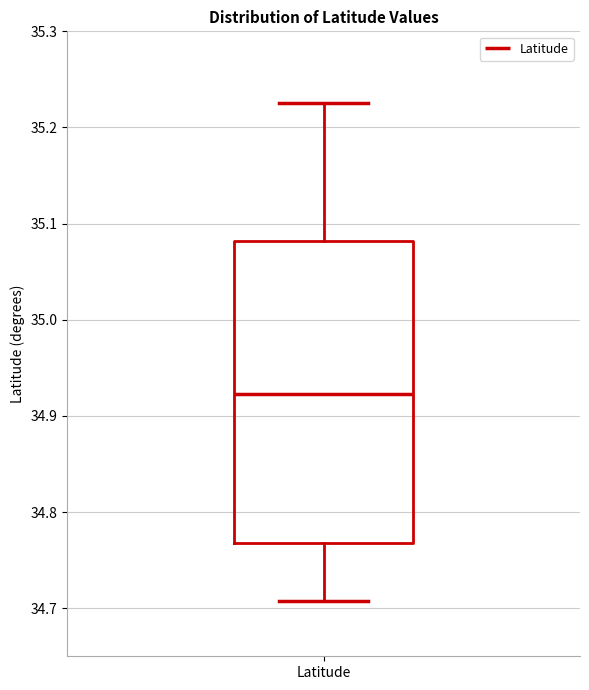

Read this box plot against the y-axis: the position of the median line, the range covered by the box, and the ends of both whiskers. The values are not printed on the chart, so give them approximately, as read against the axis.

median 34.92, box 34.77 to 35.08, whiskers 34.71 to 35.23